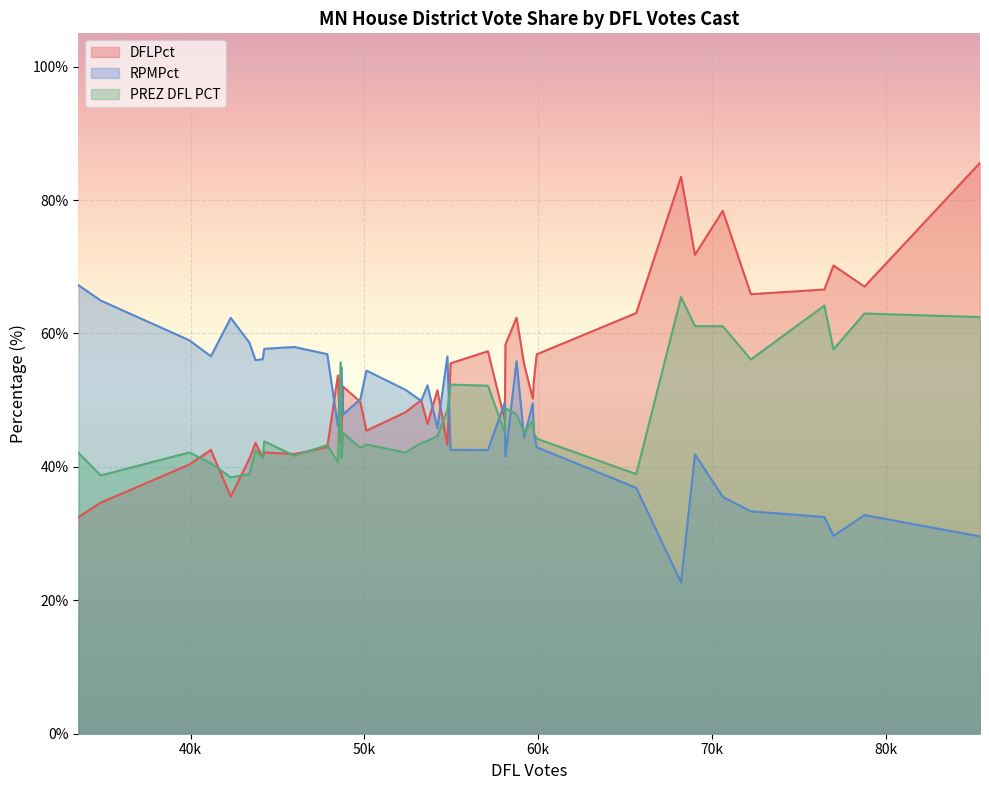

How many lines are shown in the chart?

3